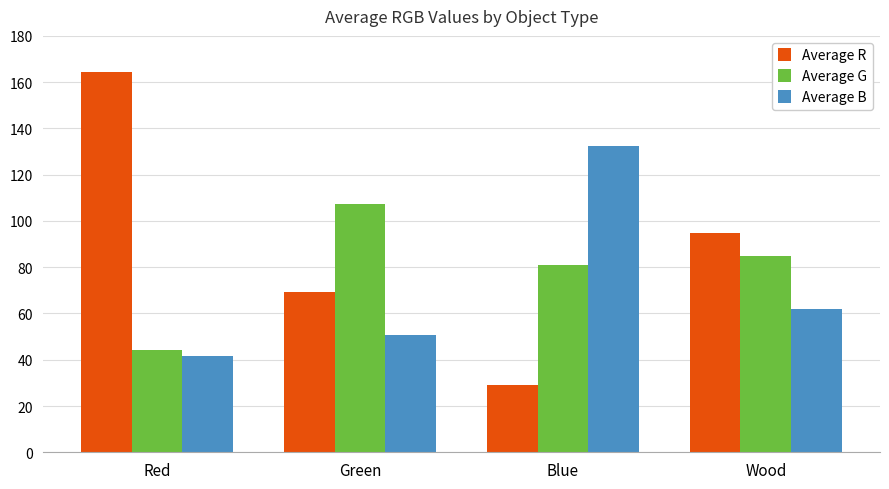

What is the difference between the highest and lowest values at Wood?

32.8